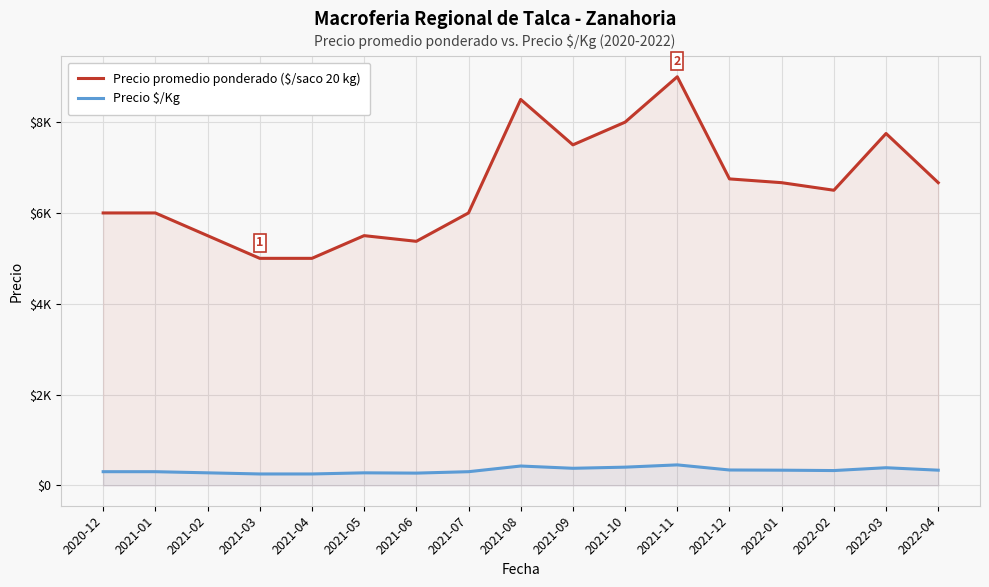

At which label does Precio promedio ponderado ($/saco 20 kg) reach its peak?

2021-11